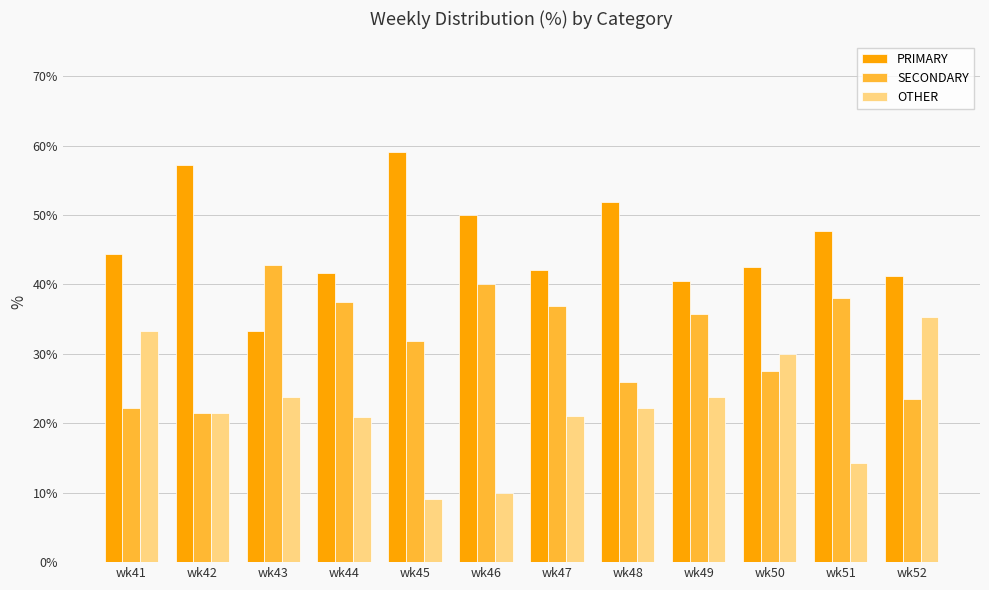

Rank the series by their average value, from highest to lowest.

PRIMARY, SECONDARY, OTHER